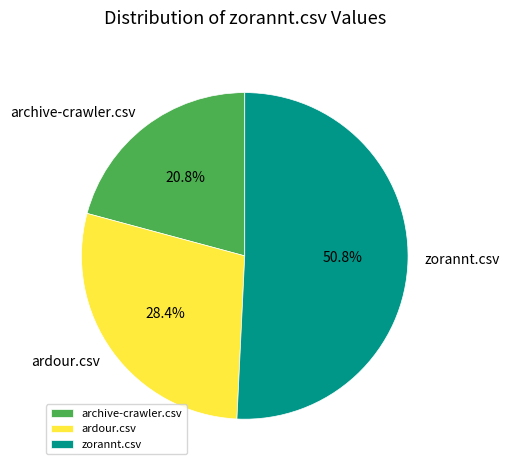

Which category accounts for the majority?

zorannt.csv